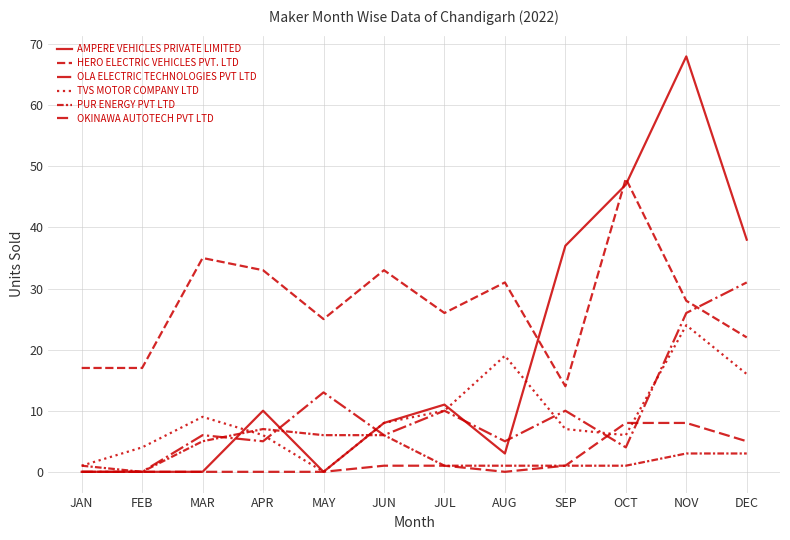

True or false: OKINAWA AUTOTECH PVT LTD and OLA ELECTRIC TECHNOLOGIES PVT LTD cross at least once.

True